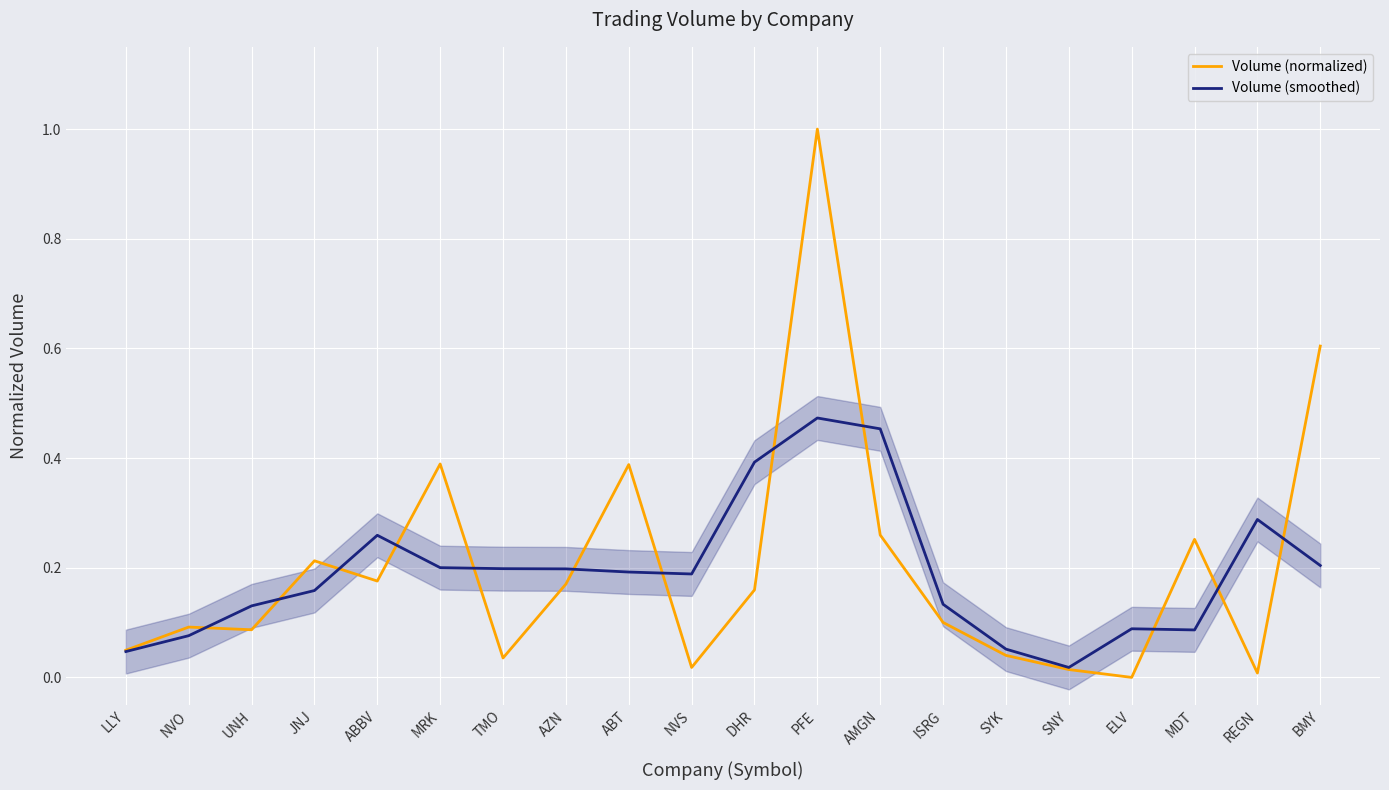

How many times do Volume (normalized) and Volume (smoothed) cross each other?

12